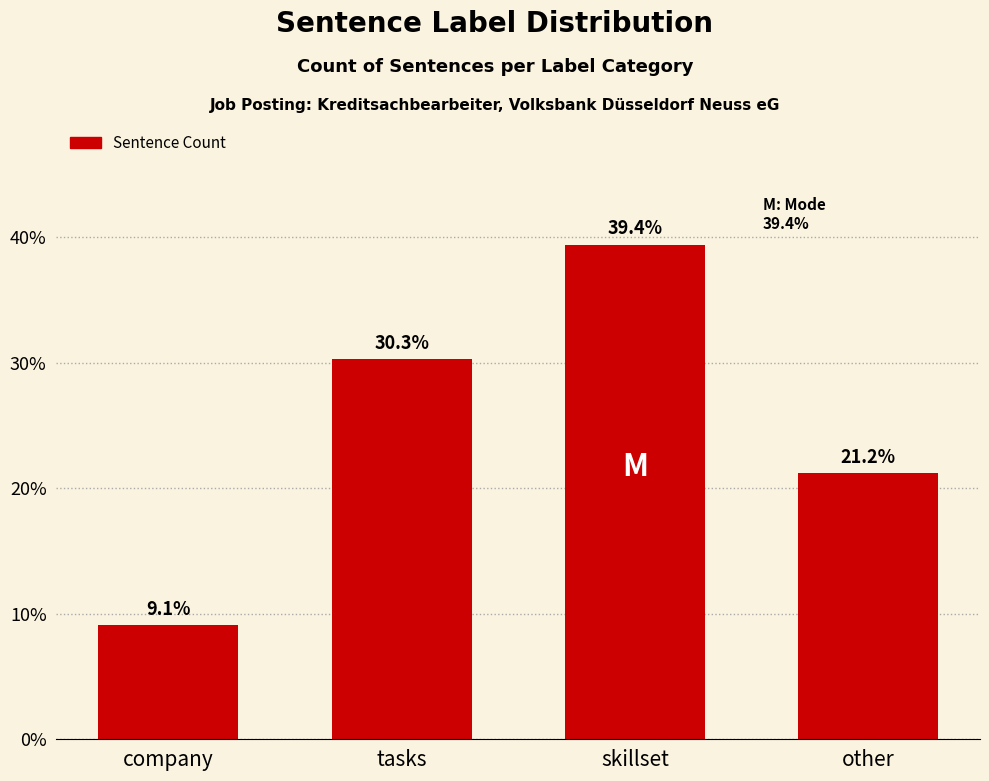

Rank the categories by value from lowest to highest.

company, other, tasks, skillset